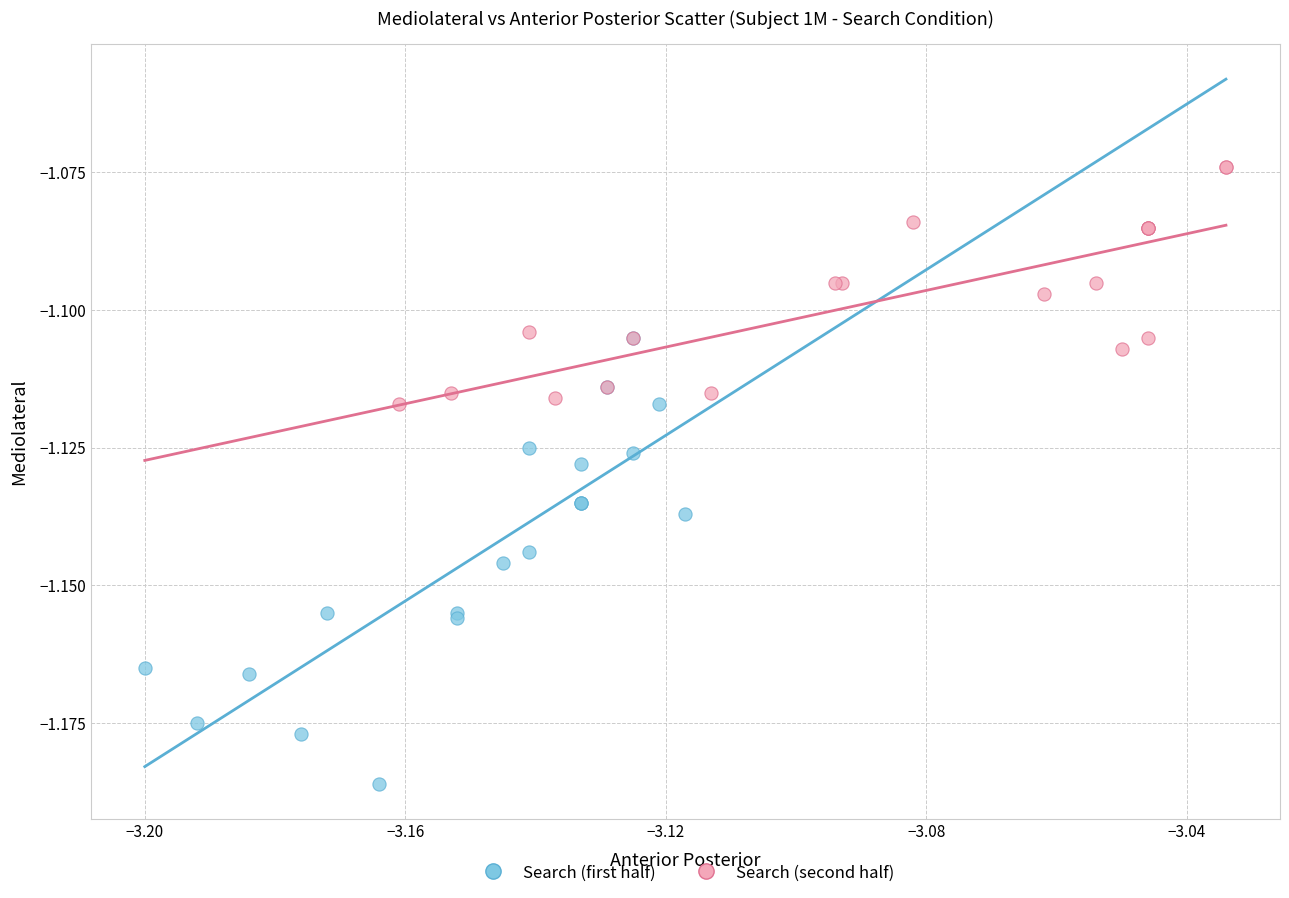

Which series contains the lowest Y value?

Search (first half)